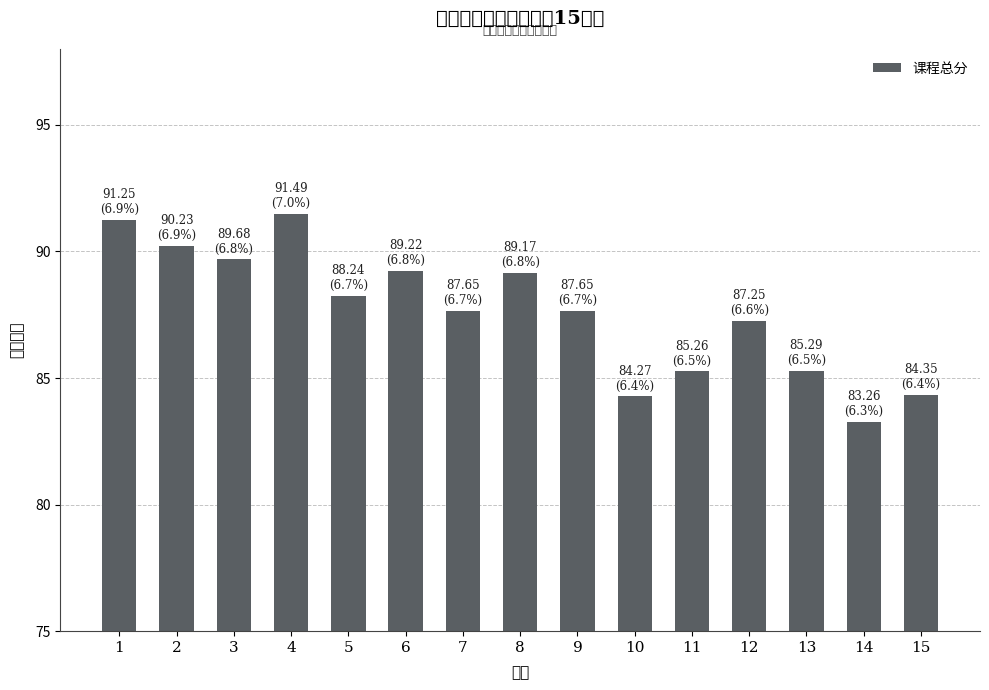

What is the difference between the maximum and minimum values?

8.2